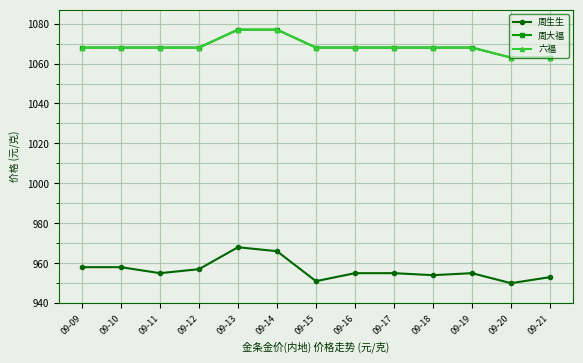

The 周生生 series shows 241 at 09-15. True or false?

False